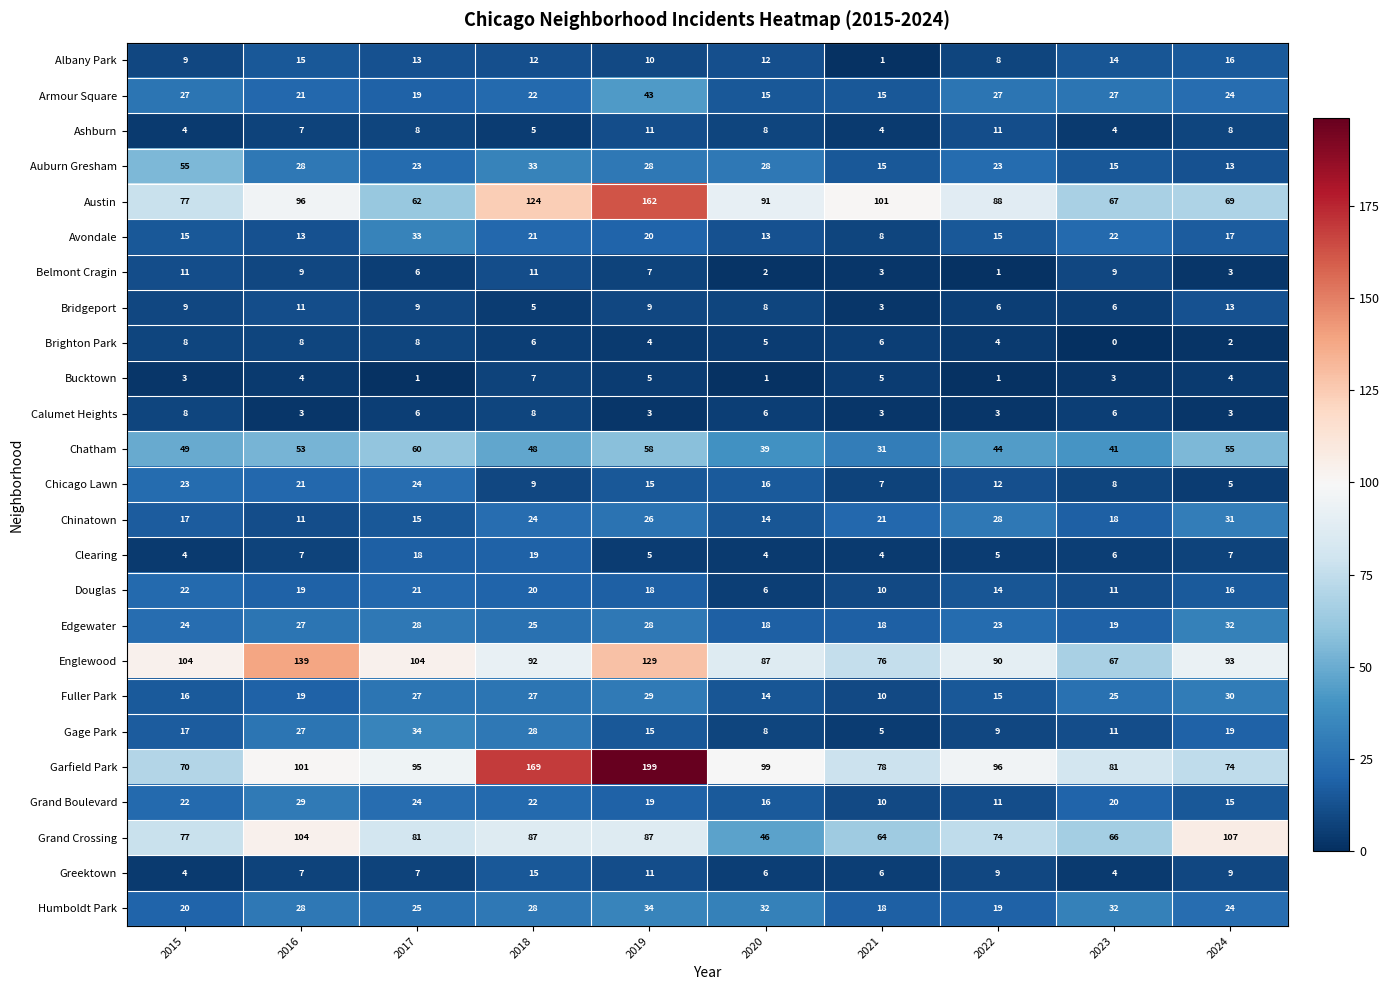

Which series has the widest spread of values?

Garfield Park